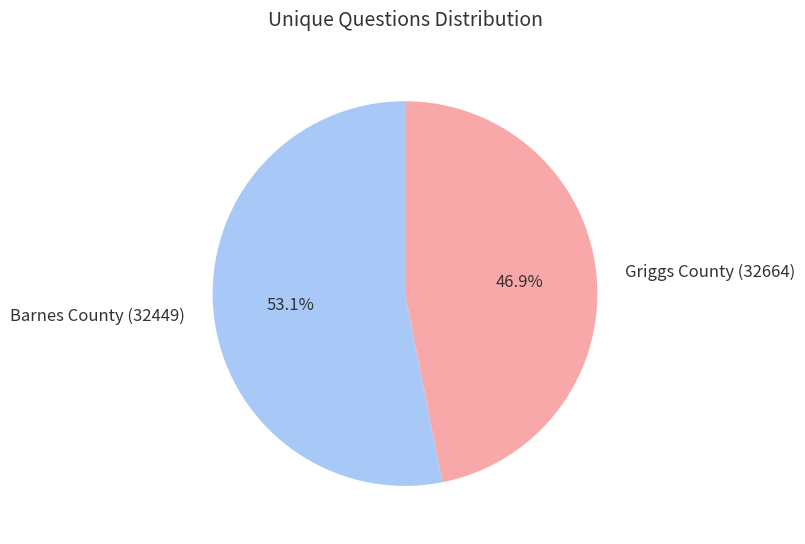

What percentage is the Griggs County (32664) slice, to the nearest percent?

47%